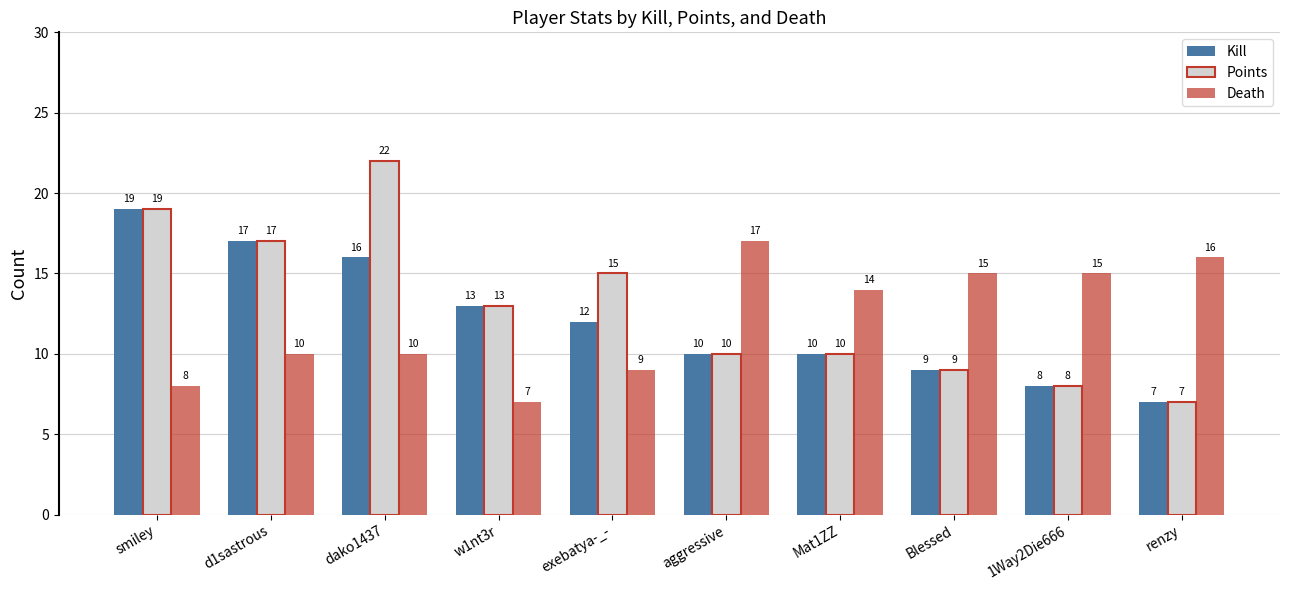

Which series has the largest total across all categories?

Points